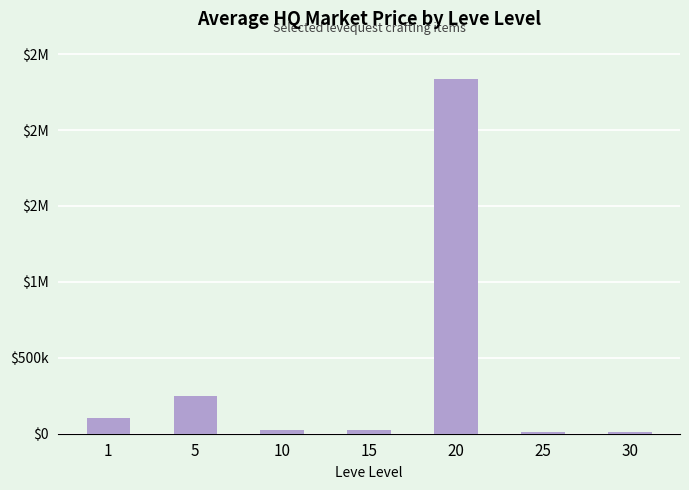

What is the minimum value shown in the chart?

10000.0